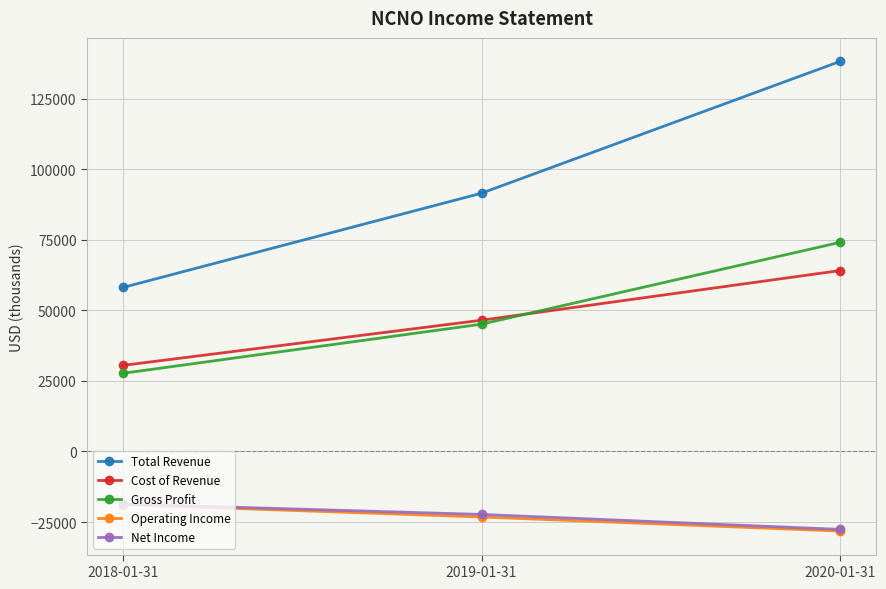

What is the sum of the Gross Profit values at 2018-01-31 and 2019-01-31?

72800